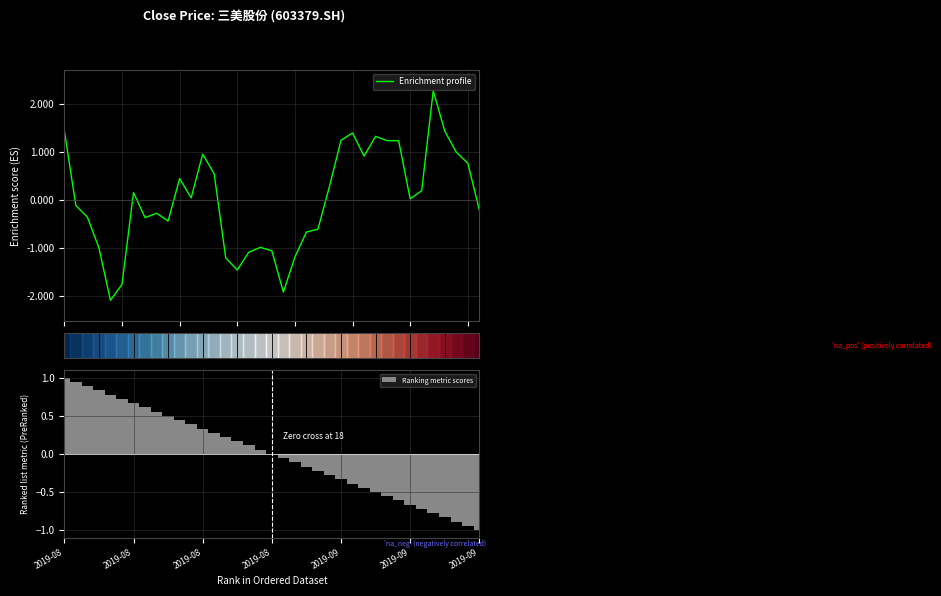

How many bars are there in total?

37